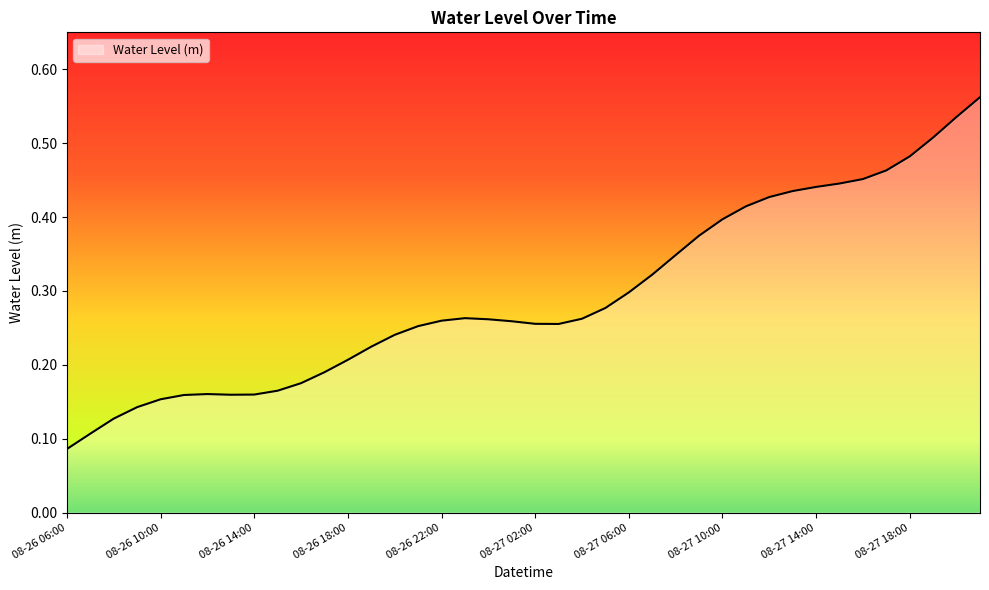

At which category does the data reach its first local peak?

08-26 12:00